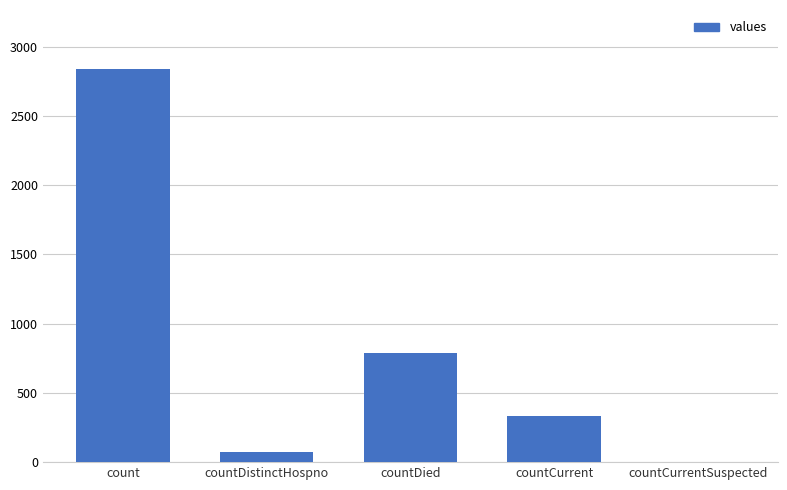

Is it true that the value at count is 2840?

True